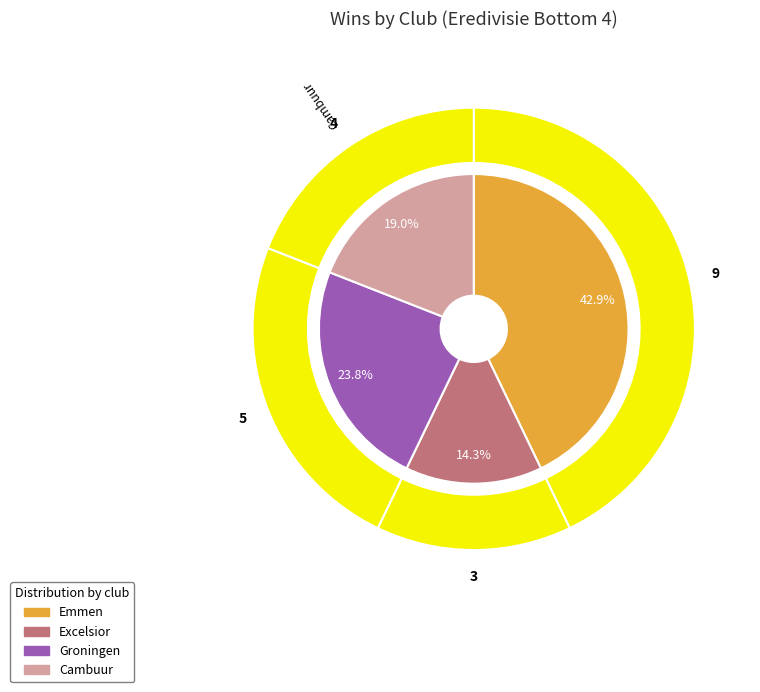

Is it true that Cambuur is 19% of the pie?

True